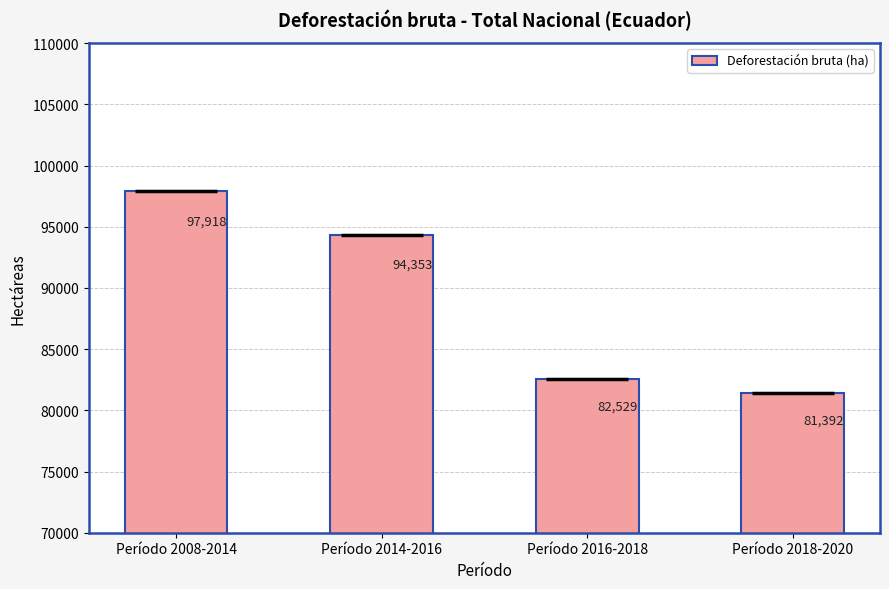

What is the label of the 3rd bar from the right?

Período 2014-2016